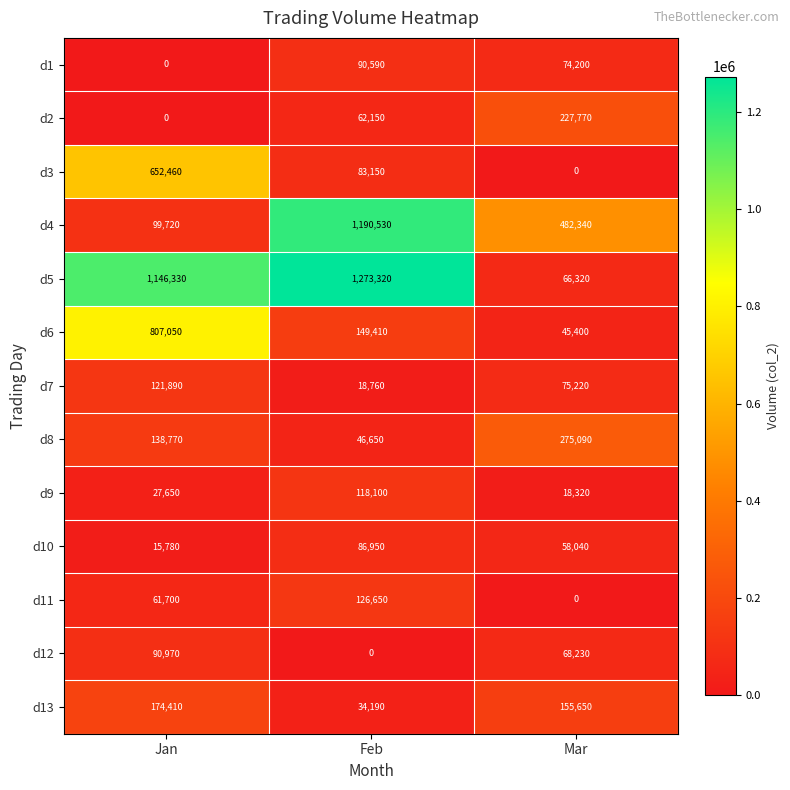

True or false: d4 has a value of 2031448 at Feb.

False